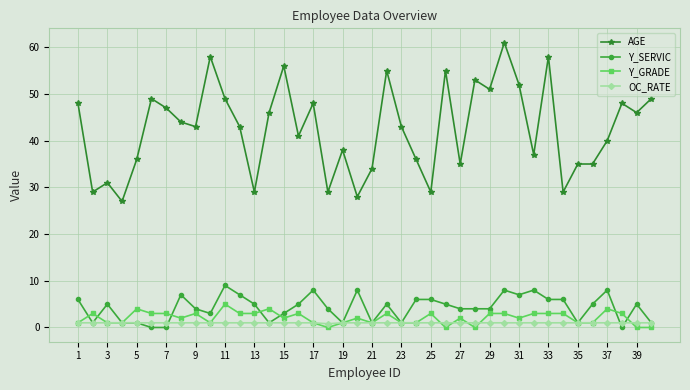

What is the greatest value displayed?

61.0